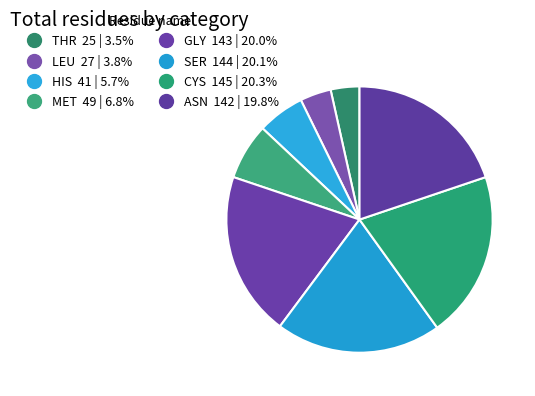

What is the smallest slice in the pie chart?

THR